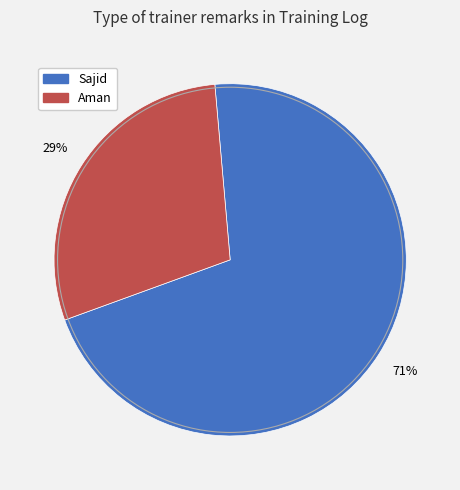

Is it true that Sajid is 86% of the pie?

False